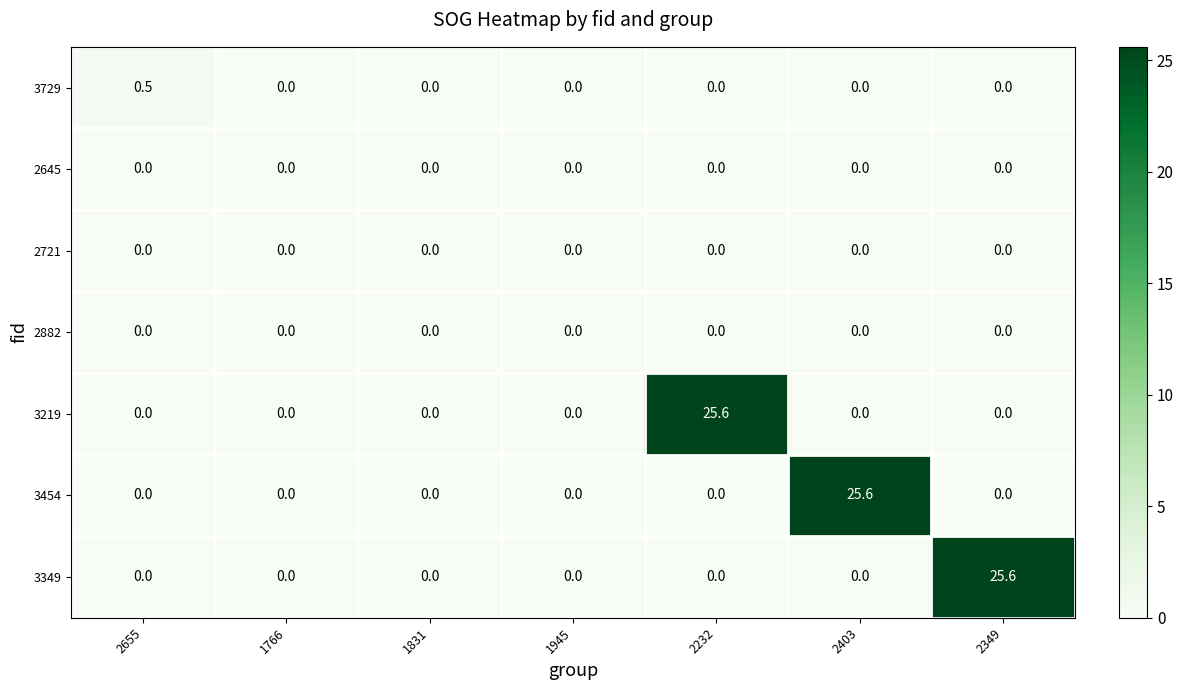

What is the difference between the highest and lowest values at 2232?

25.6